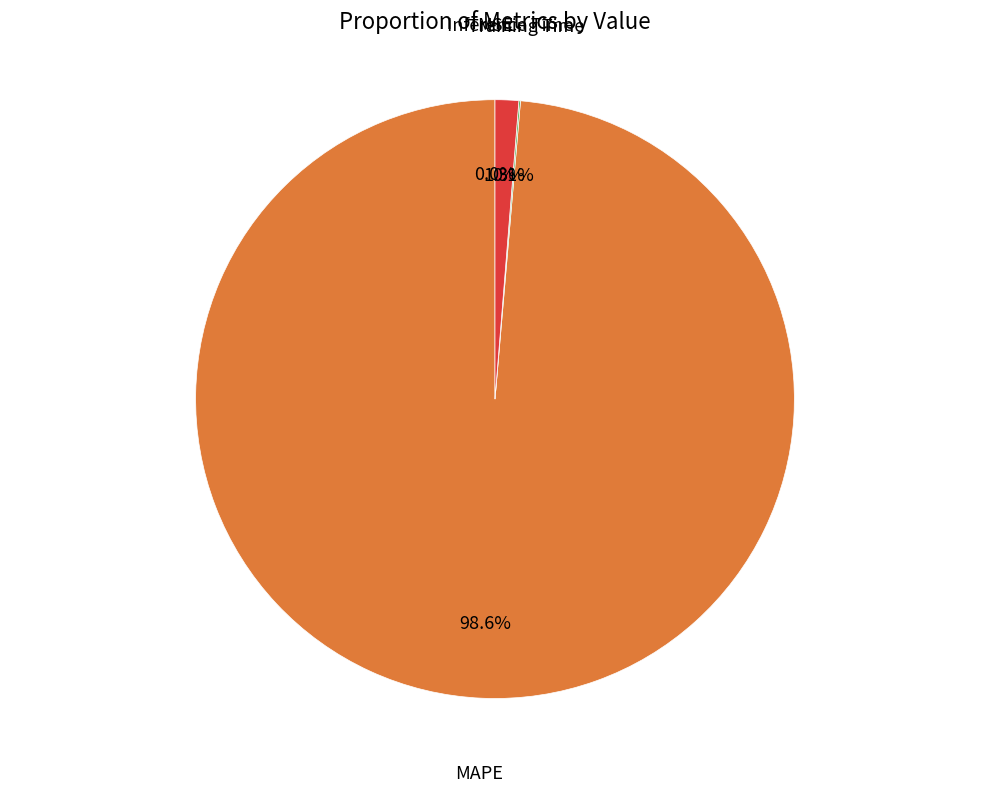

Is there any slice that represents more than half of the pie?

Yes